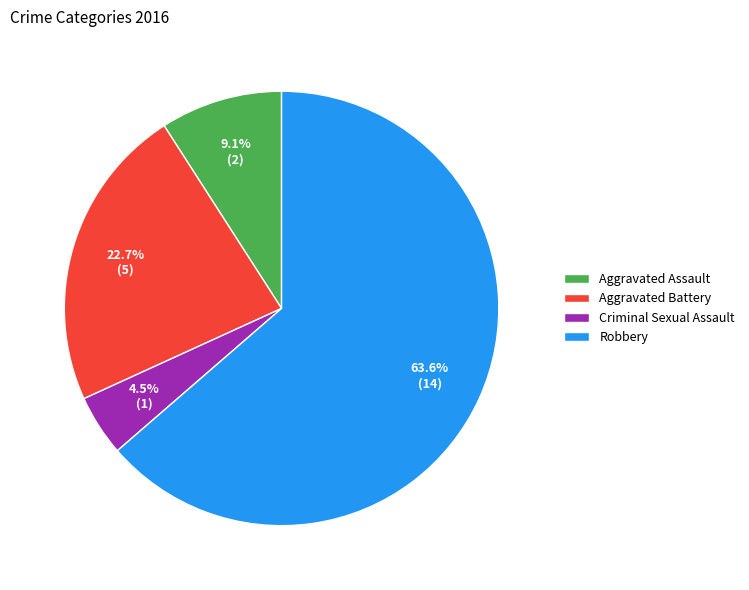

Does any single category account for the majority?

Yes